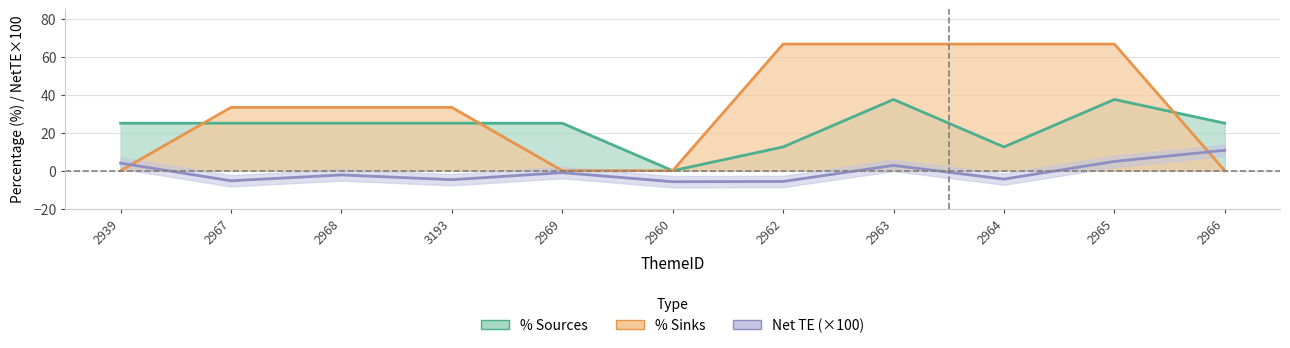

Which series has the largest total across all categories?

% Sinks